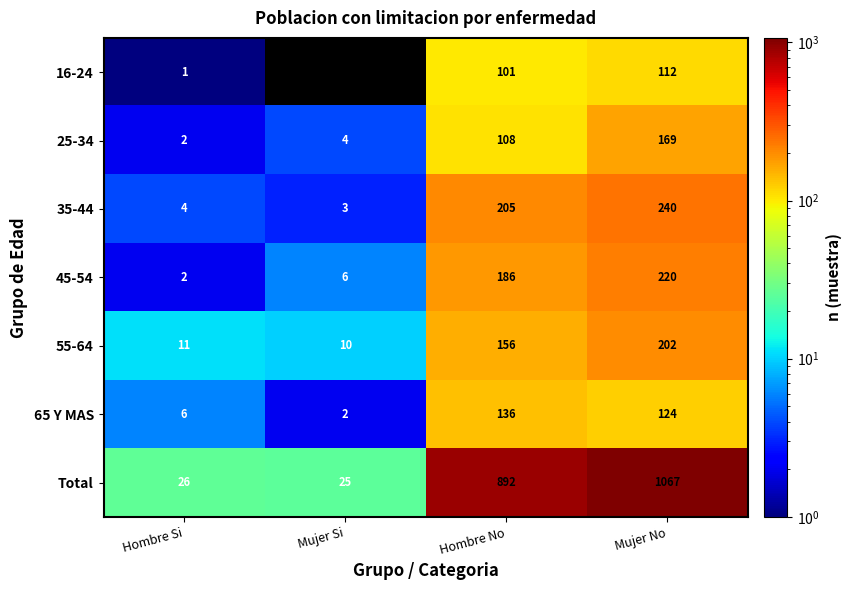

Which series has the largest total across all categories?

Total